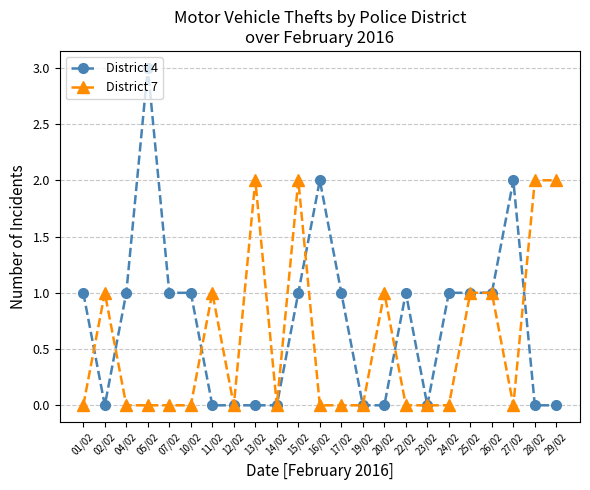

How many data points does each series have?

23